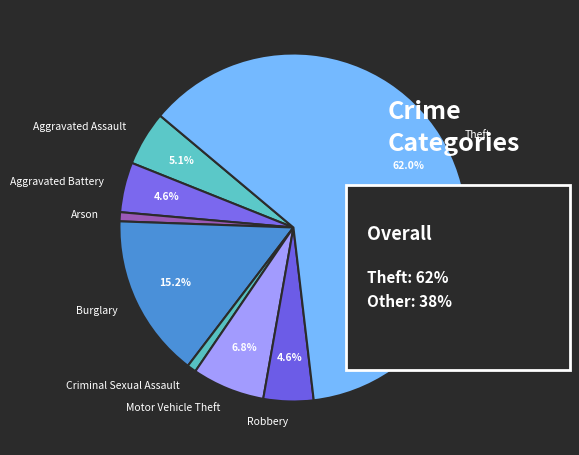

Count the number of slices in the pie.

8